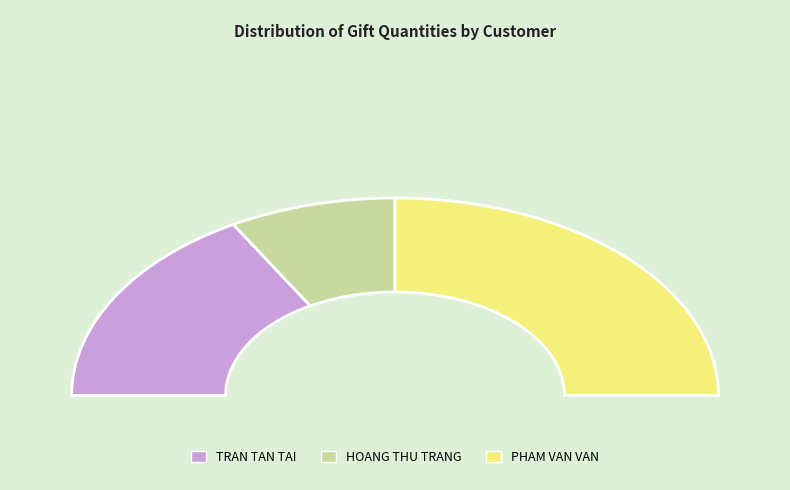

What percentage is the PHAM VAN VAN slice, to the nearest percent?

50%